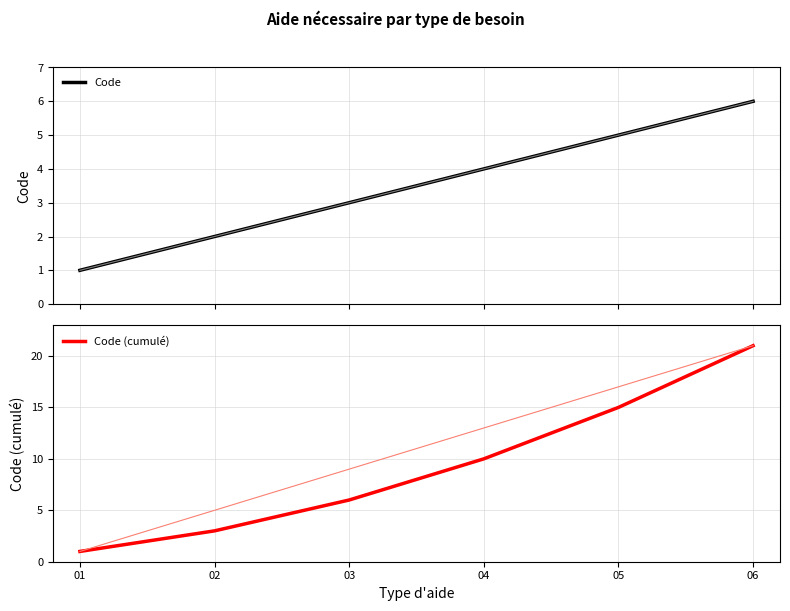

Reading left to right, transcribe all the data shown in this chart.

Code: 01=1	02=2	03=3	04=4	05=5	06=6
Code (cumulé): 01=1	02=3	03=6	04=10	05=15	06=21